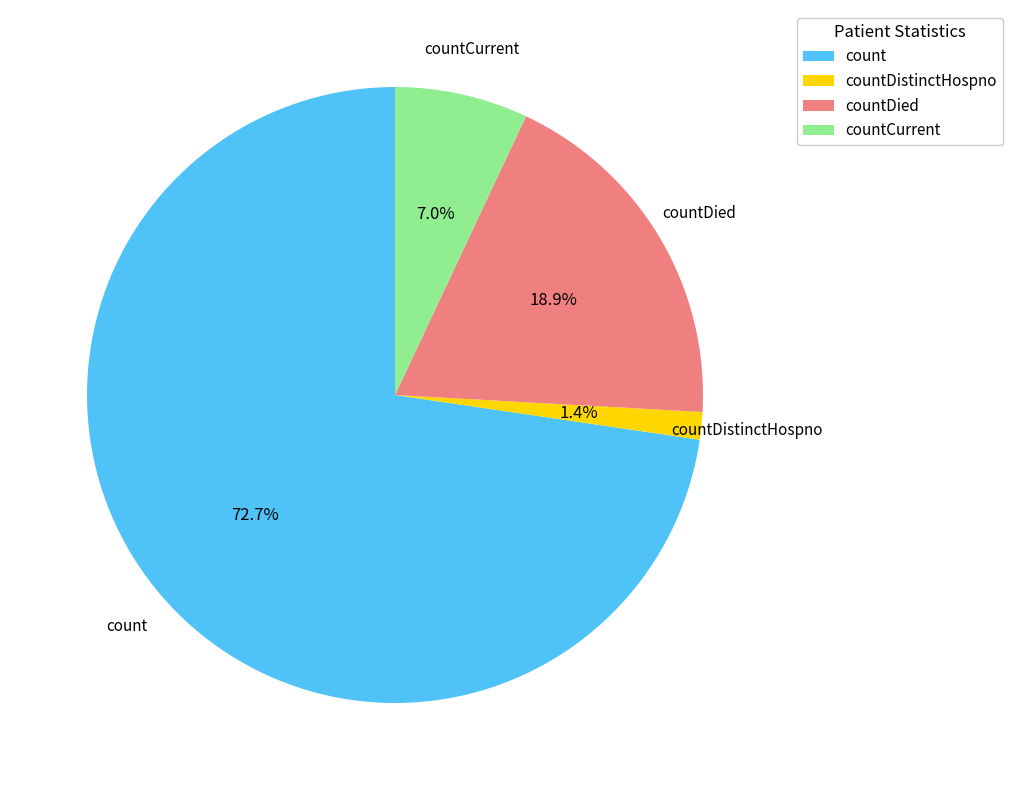

Is there a majority slice in this chart?

Yes